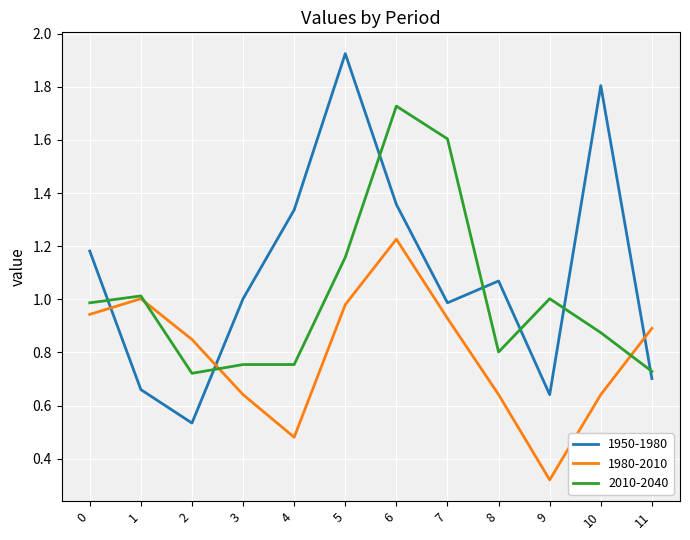

At which category does the chart reach its minimum across all series?

9